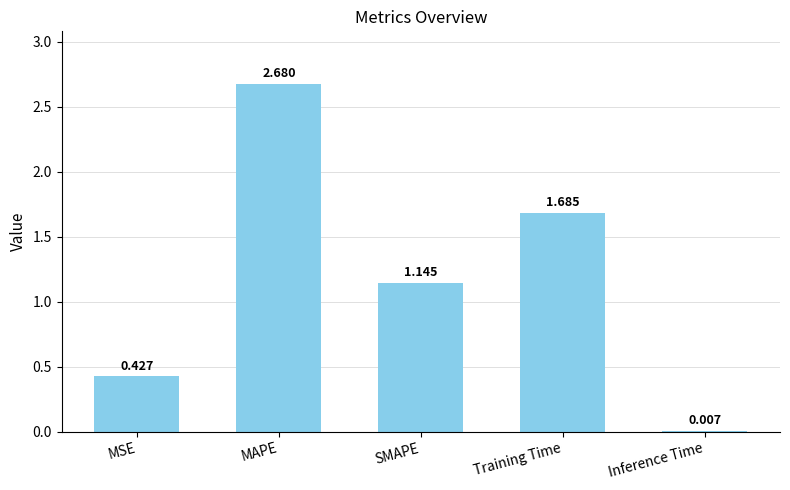

What is the difference between the values at Training Time and MSE?

1.3